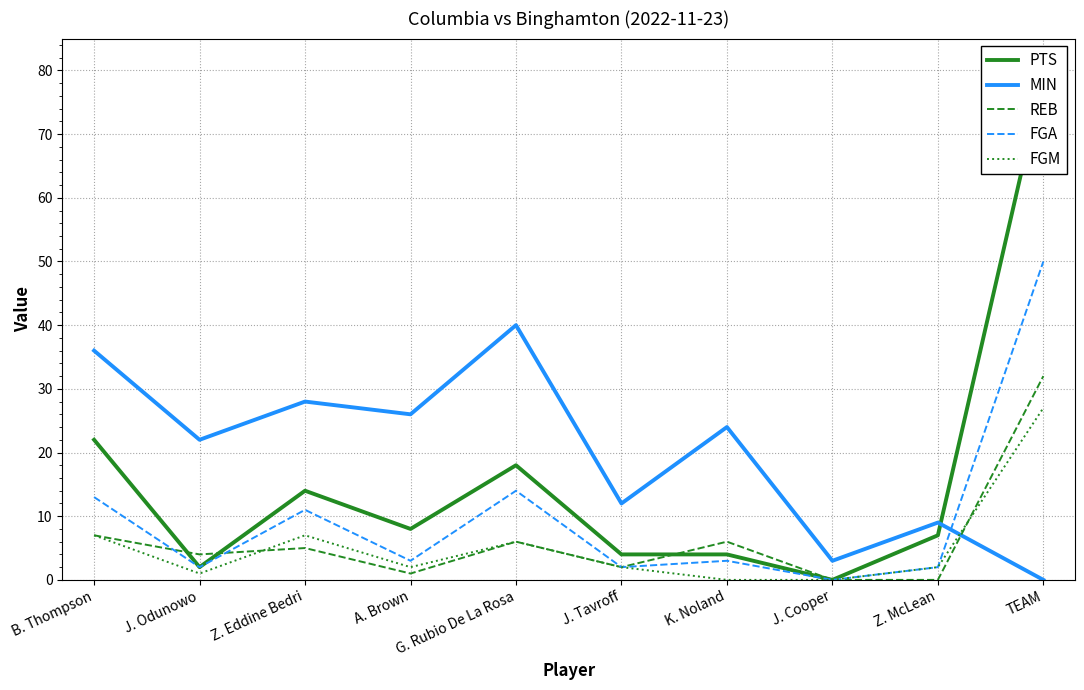

What is the difference between the second highest and second lowest values in the REB series?

7